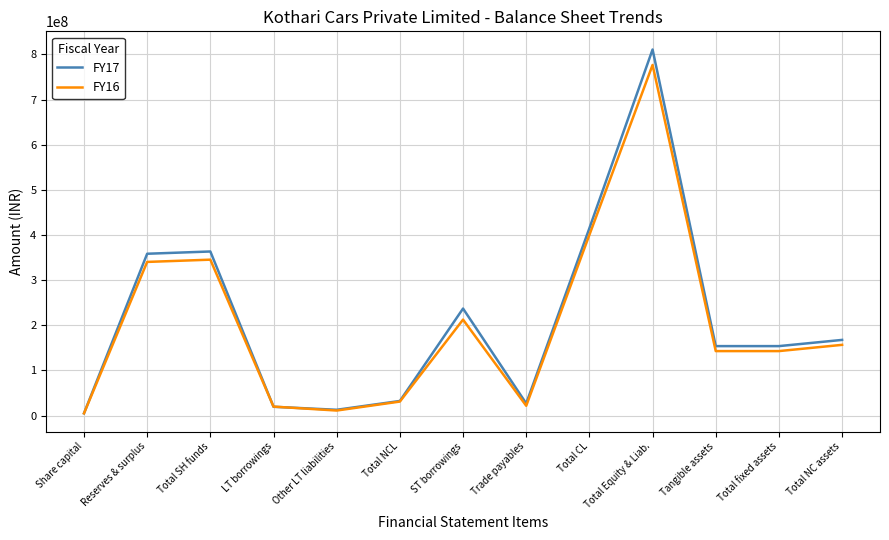

Which series has the largest range (max minus min)?

FY17